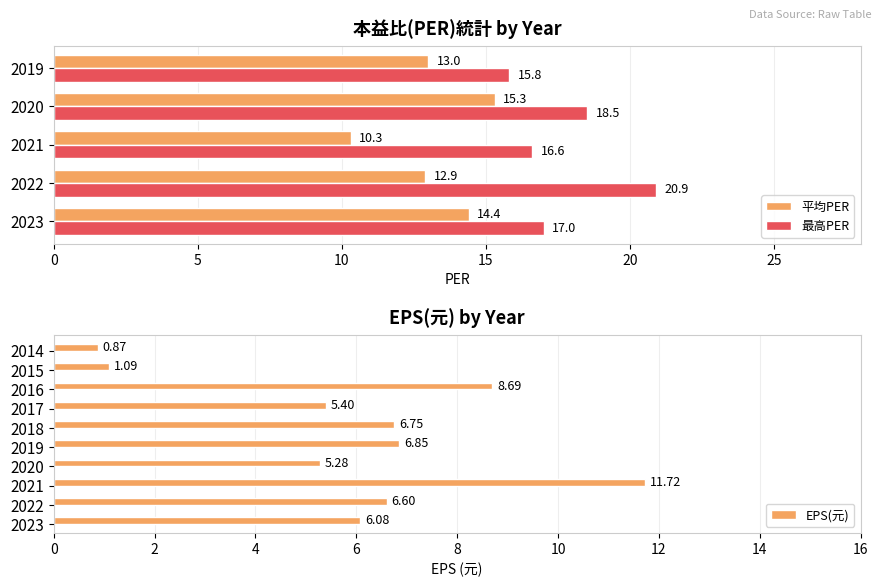

What is the sum of all EPS(元) values?

59.3